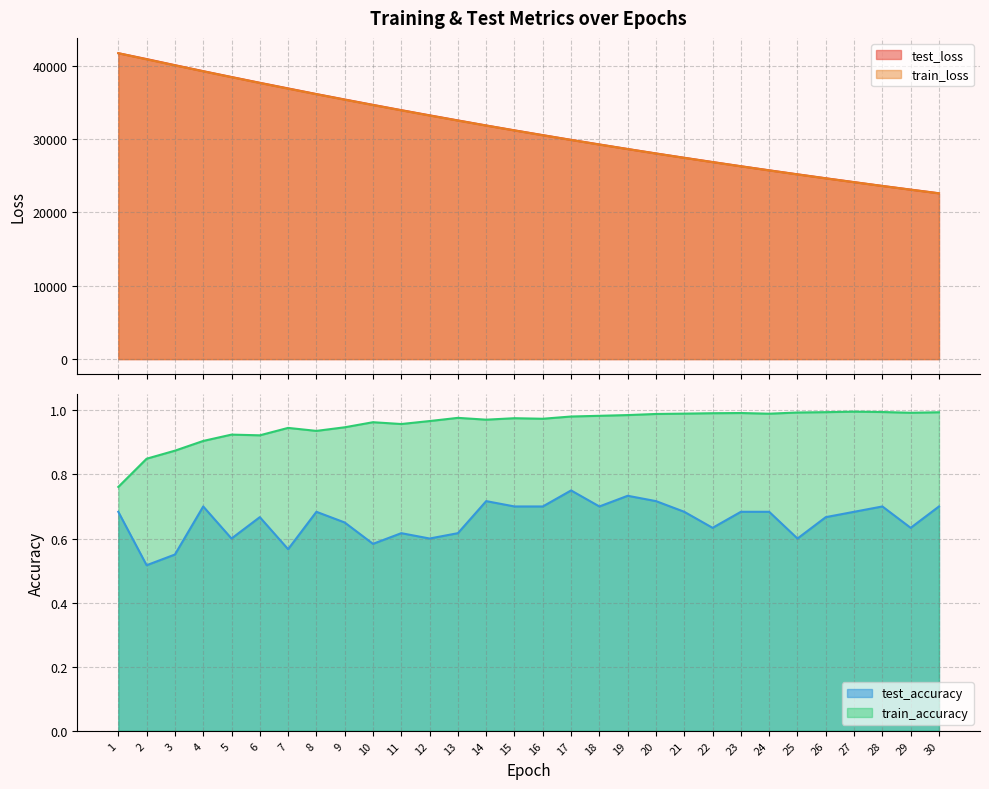

What is the value of the train_loss point at the 20th from the left?

28016.7